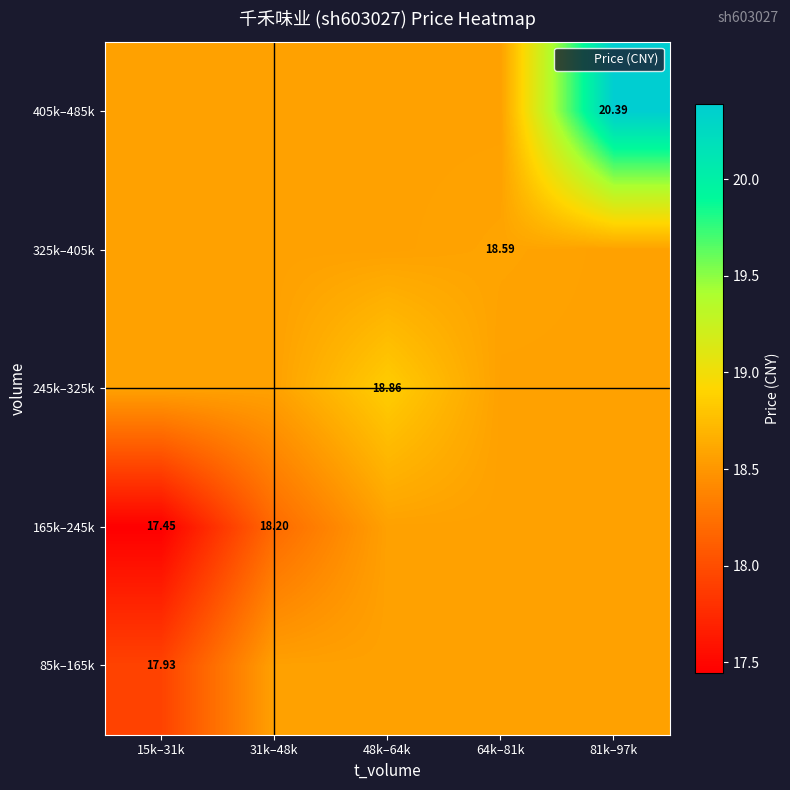

What is the total value across all series at 31k–48k?

92.5